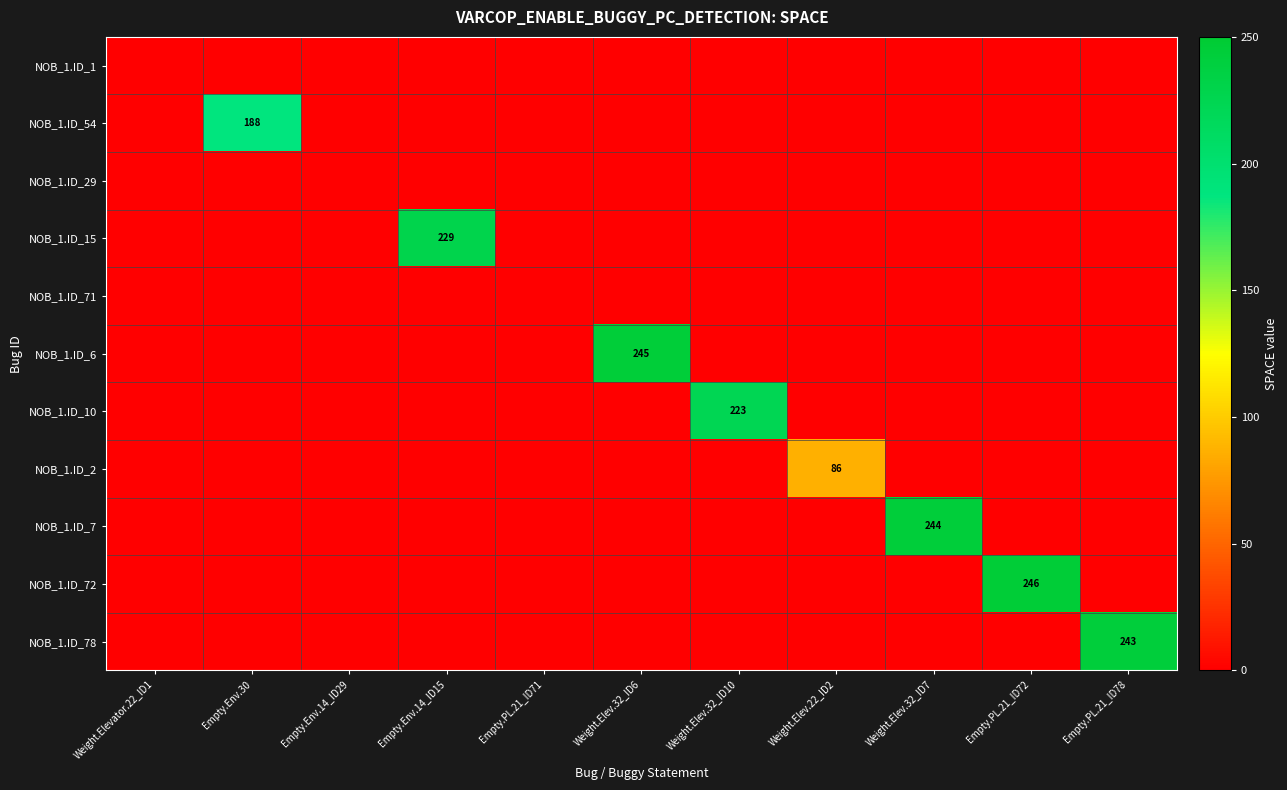

The NOB_1.ID_7 series shows 418 at Weight.Elev.32_ID7. True or false?

False